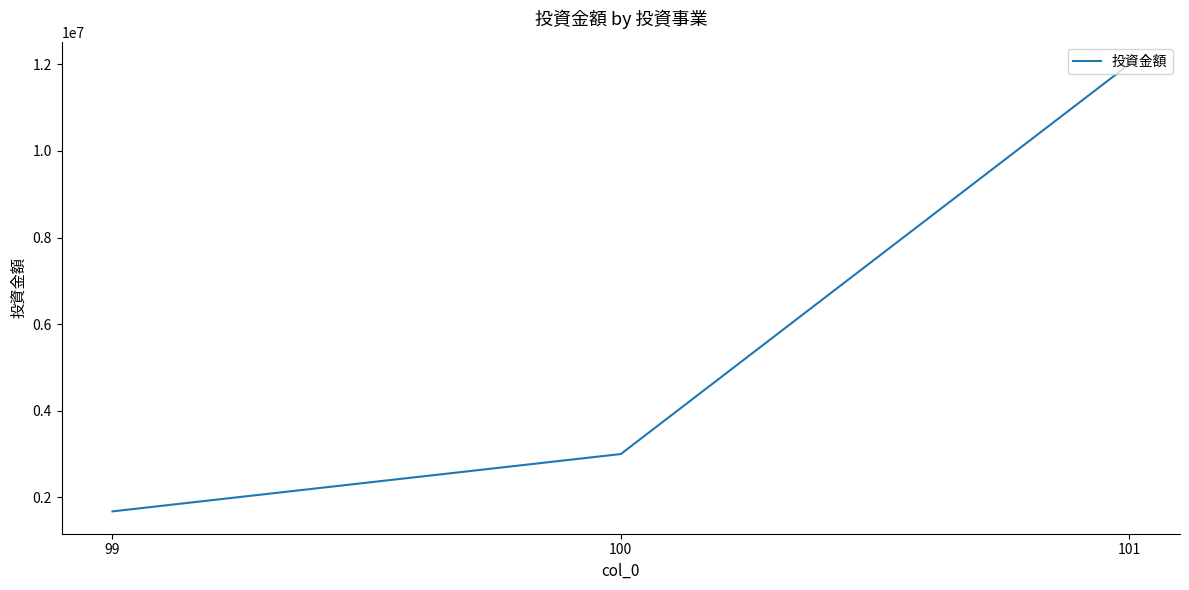

Which has a higher value, 100 or 101?

101